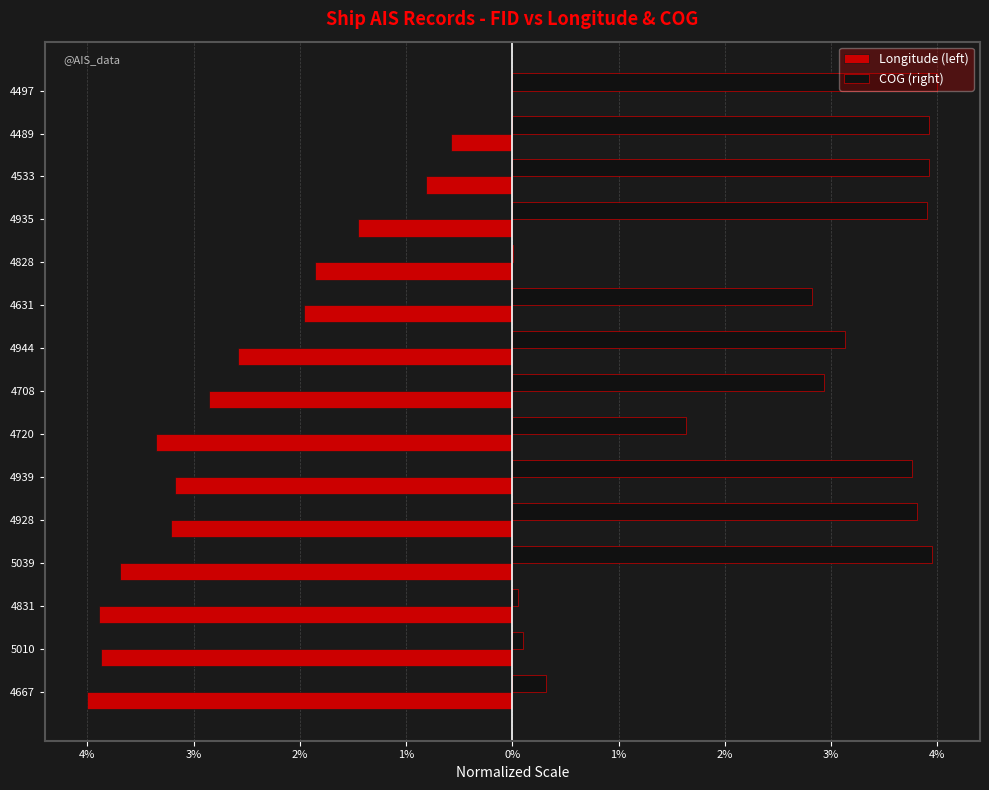

What are all the series names shown in the legend?

Longitude (left), COG (right)